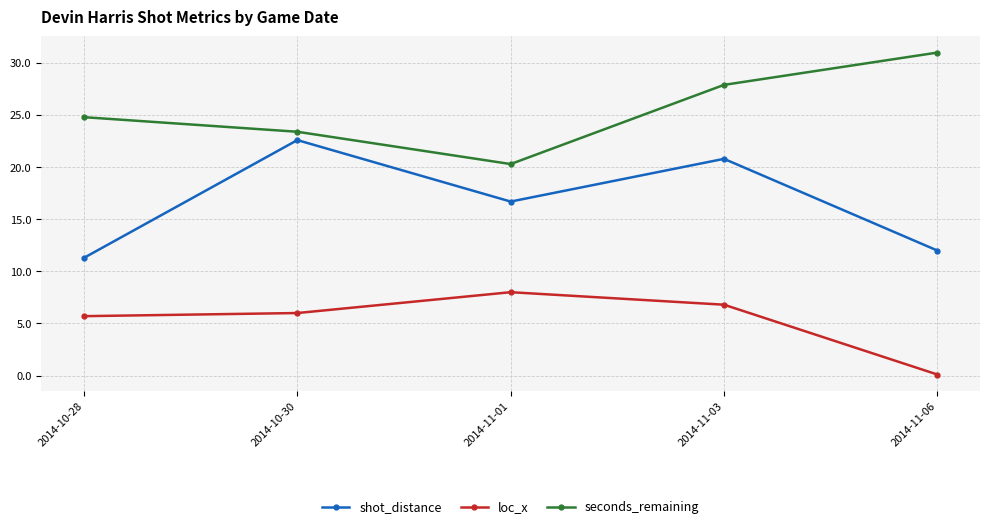

What is the difference between the highest and lowest values at 2014-10-30?

17.4